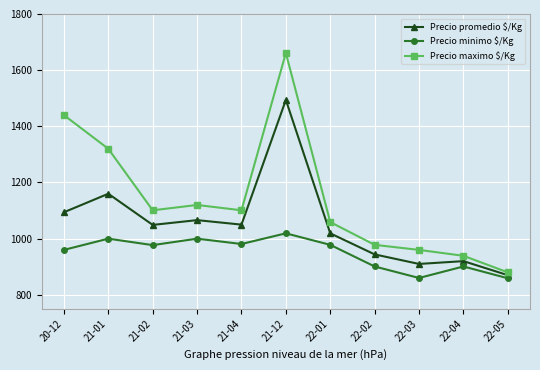

Where is the first local maximum for Precio promedio $/Kg?

21-01